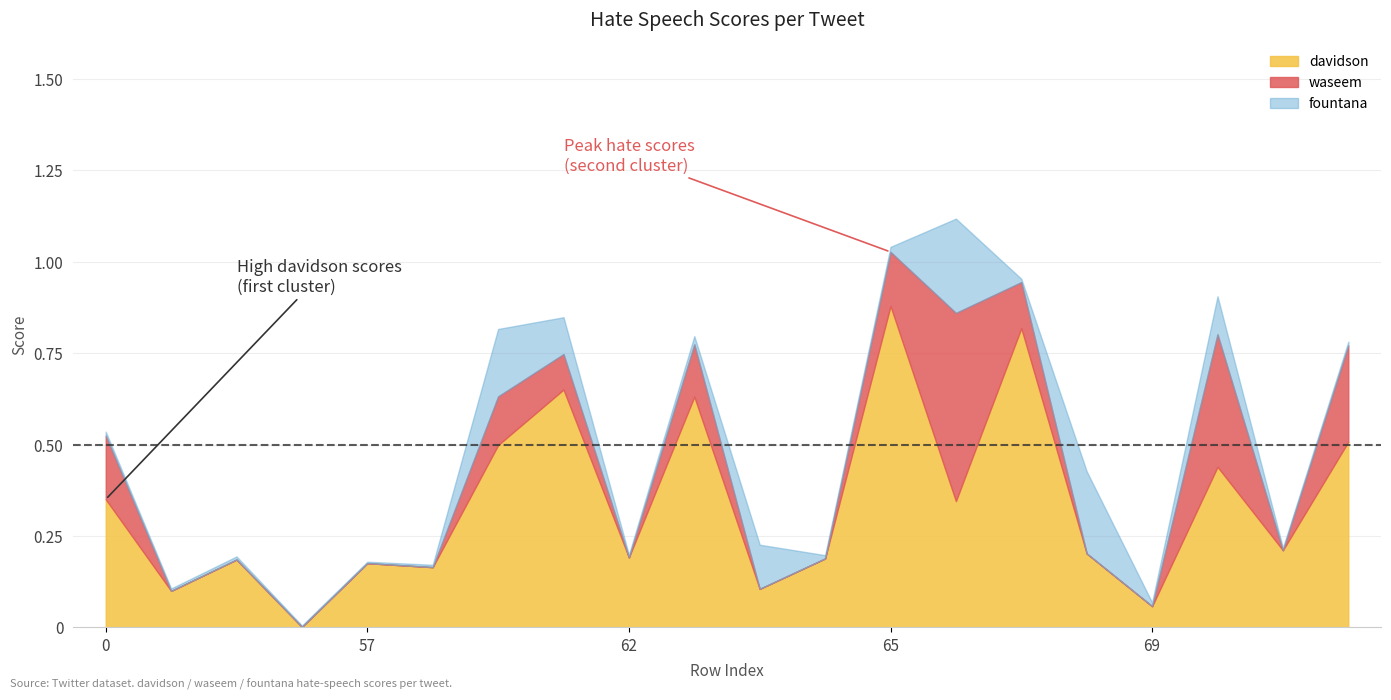

How many lines are shown in the chart?

3